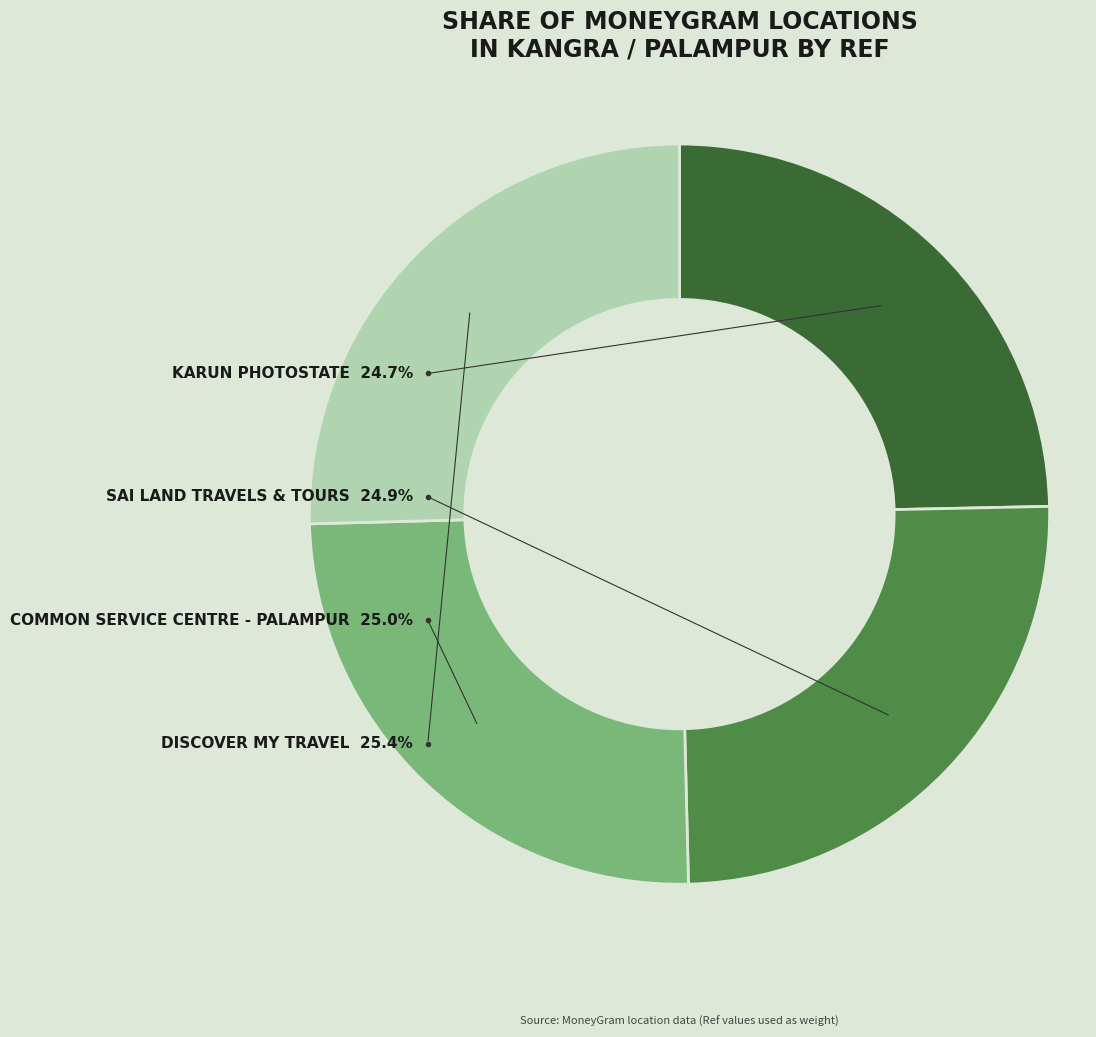

How many segments does this pie chart have?

4